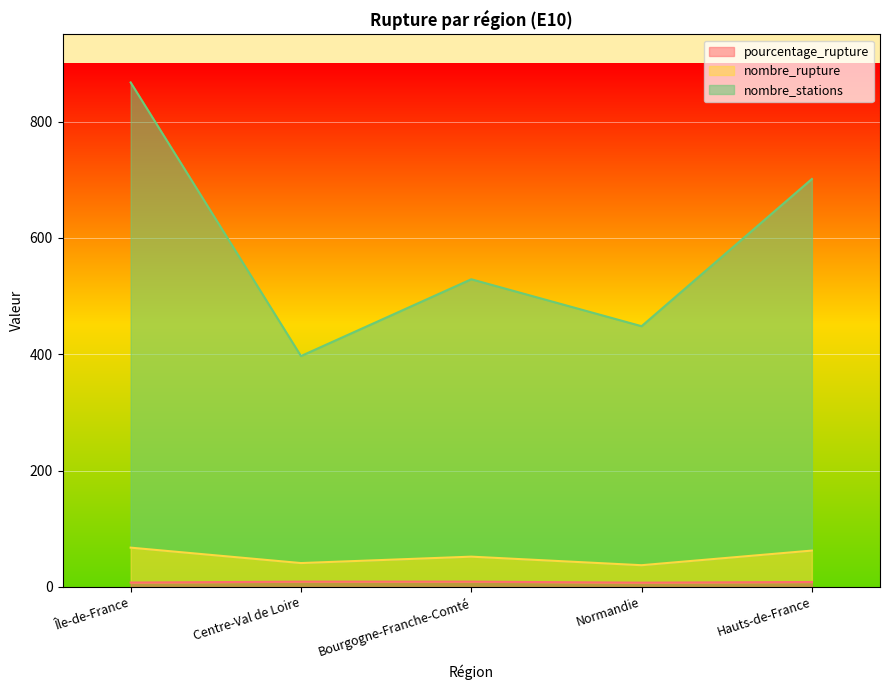

What is the maximum value for pourcentage_rupture?

9.0